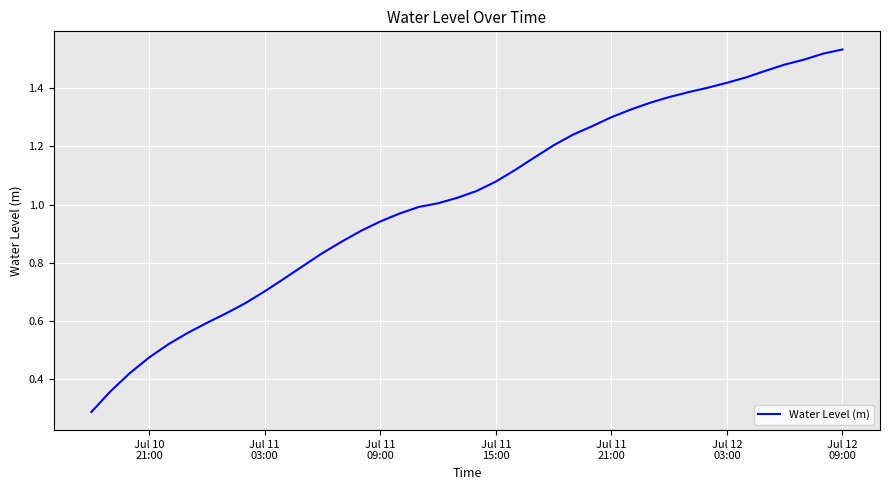

What is the value of the 22nd point from the left?

1.1